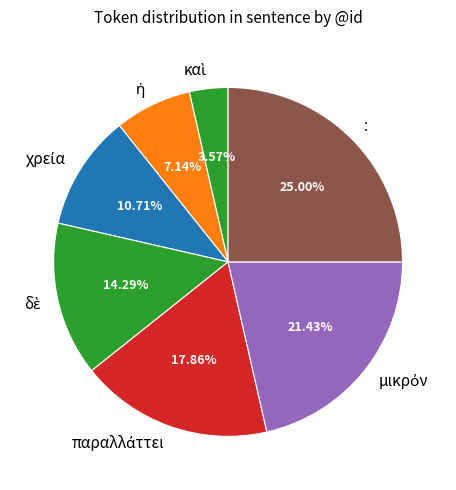

What is the largest slice in the pie chart?

: